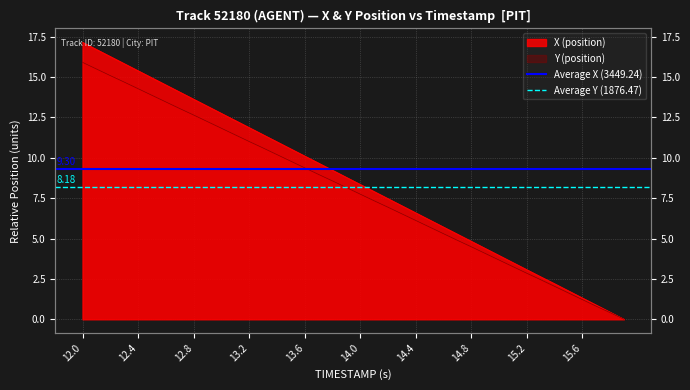

What is the sum of all Average Y (1876.47) values?

16.4